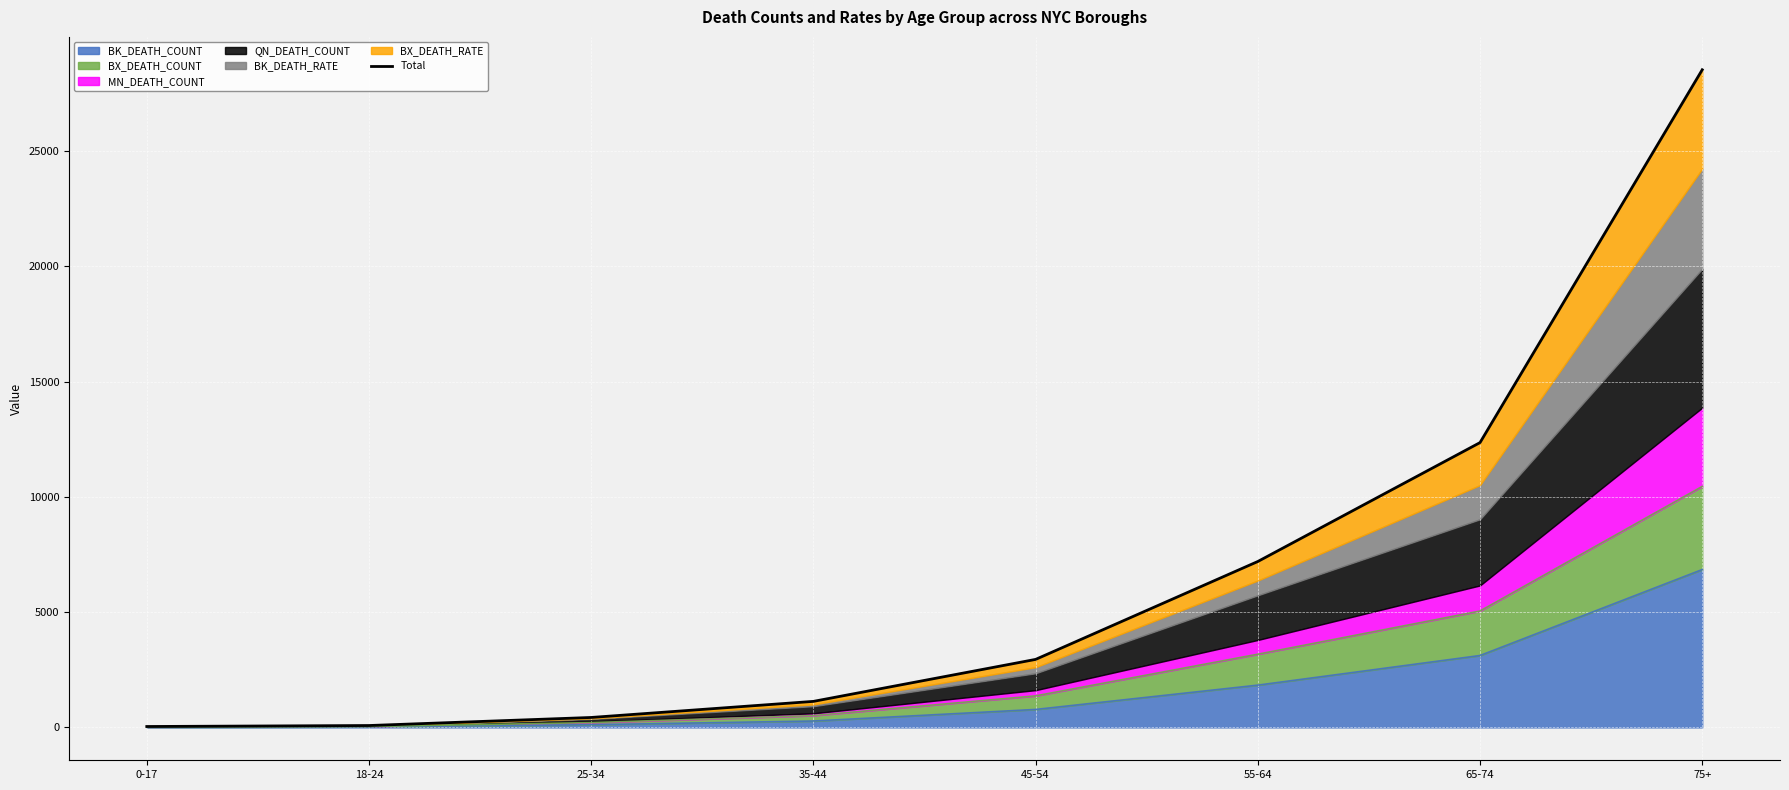

Which category has the highest value across all series?

75+